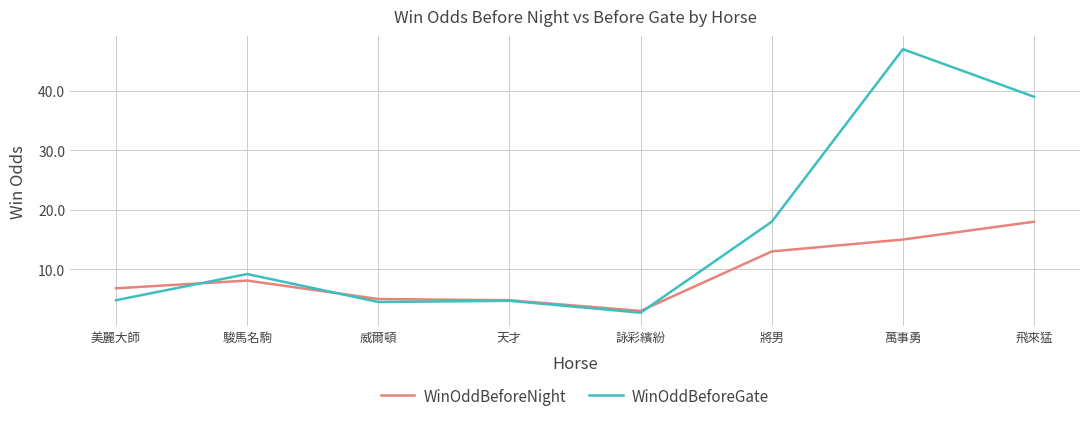

What is the sum of the WinOddBeforeNight values at 詠彩繽紛 and 萬事勇?

18.0